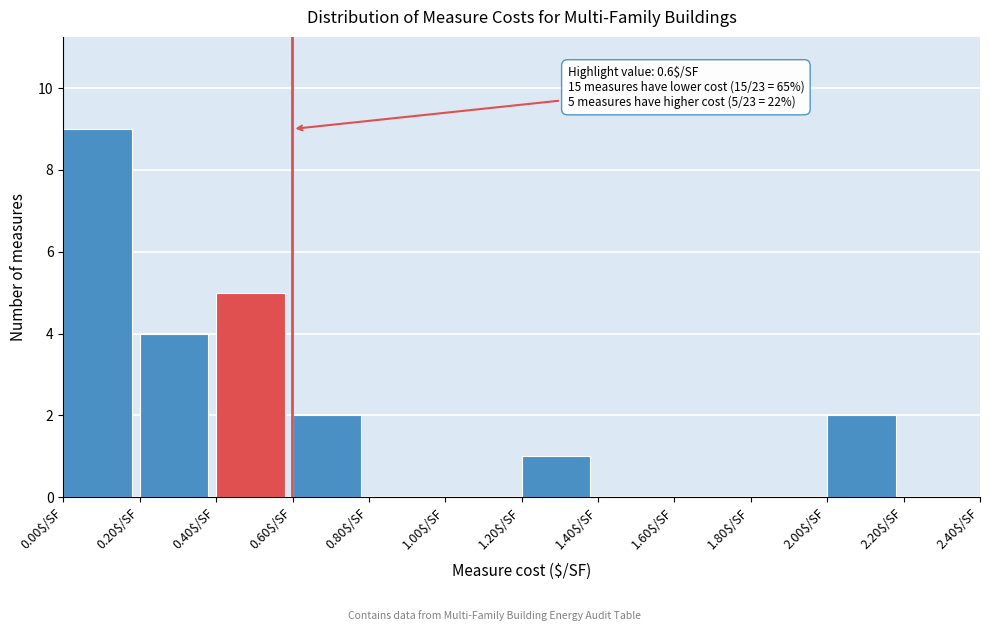

Which range on the x-axis has the tallest bar?

0.0 to 0.2